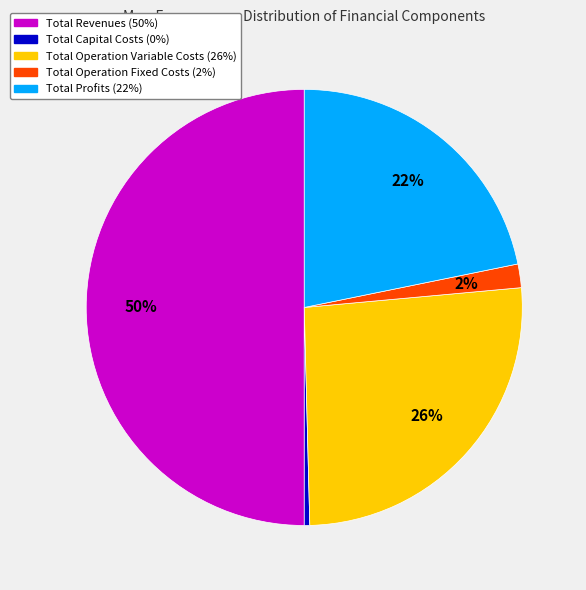

Does Total Operation Variable Costs account for over 50% of the chart?

No